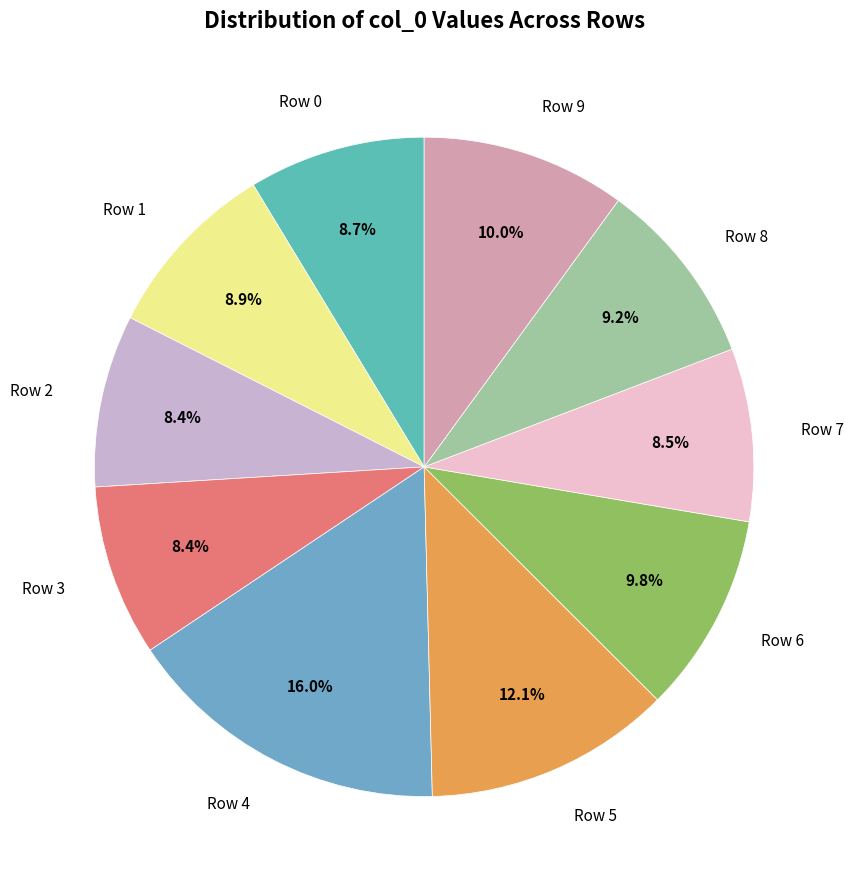

What percentage is NOT represented by Row 4?

84.0%